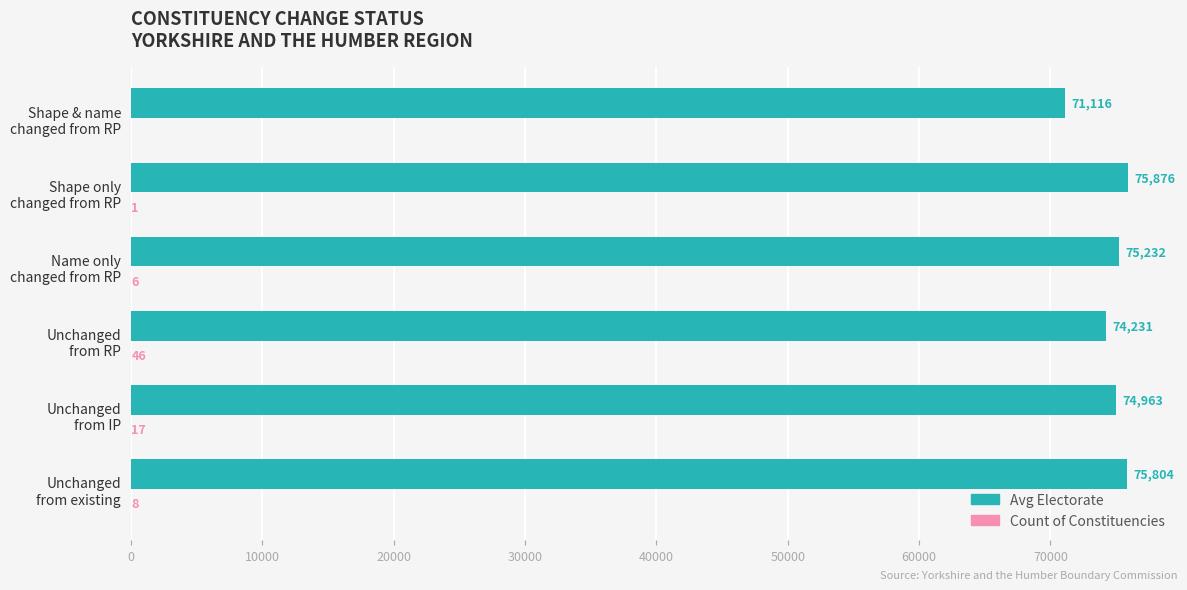

What is the sum of all Avg Electorate values?

447222